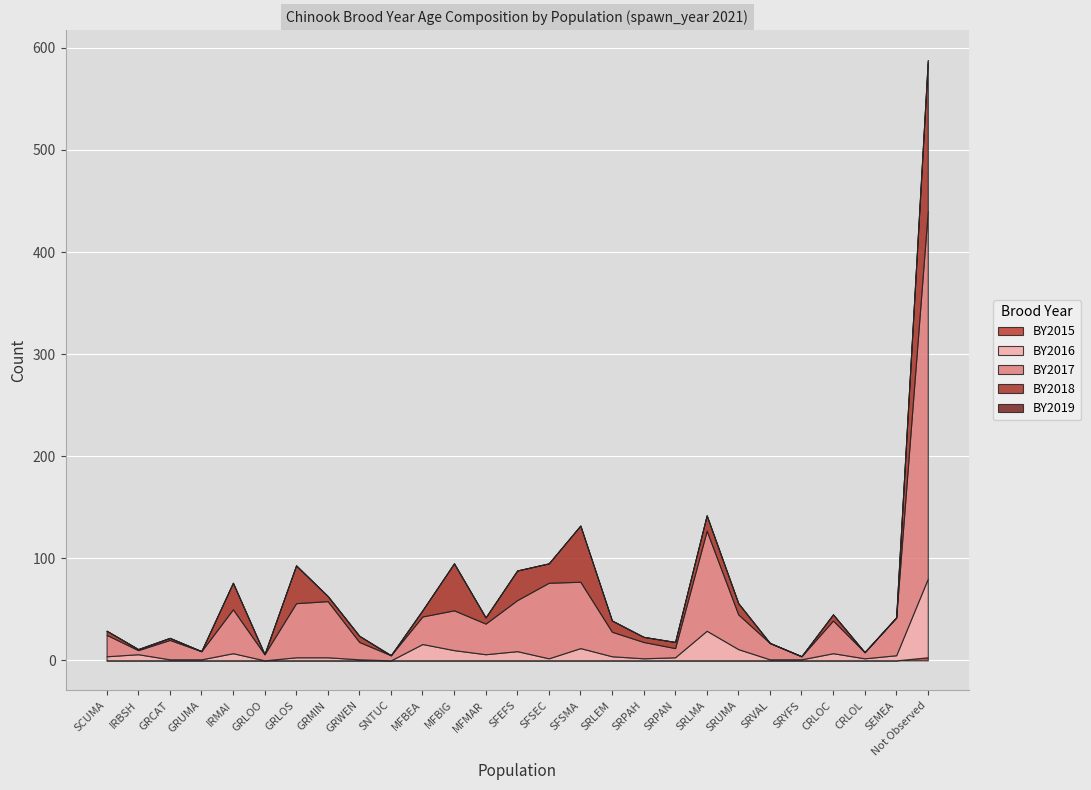

Which series has the largest total across all categories?

BY2017